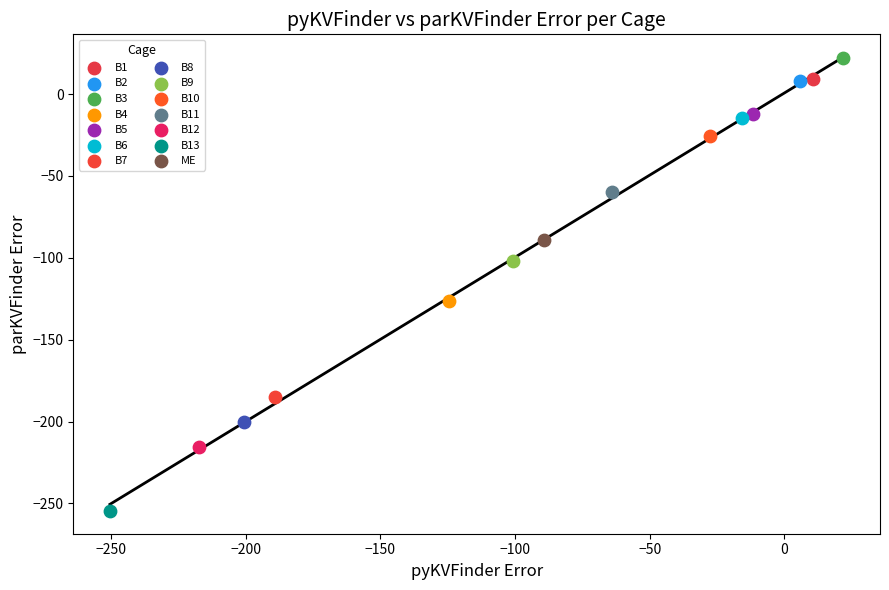

What are all the series names shown in the legend?

B1, B2, B3, B4, B5, B6, B7, B8, B9, B10, B11, B12, B13, ME